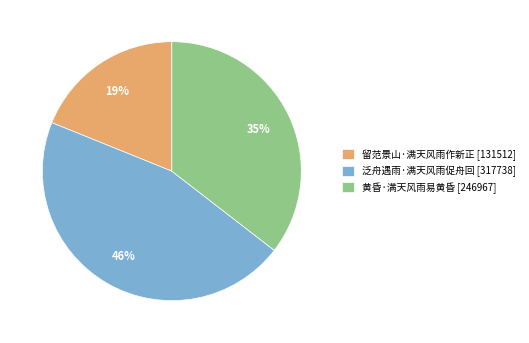

What is the largest slice in the pie chart?

泛舟遇雨·满天风雨促舟回